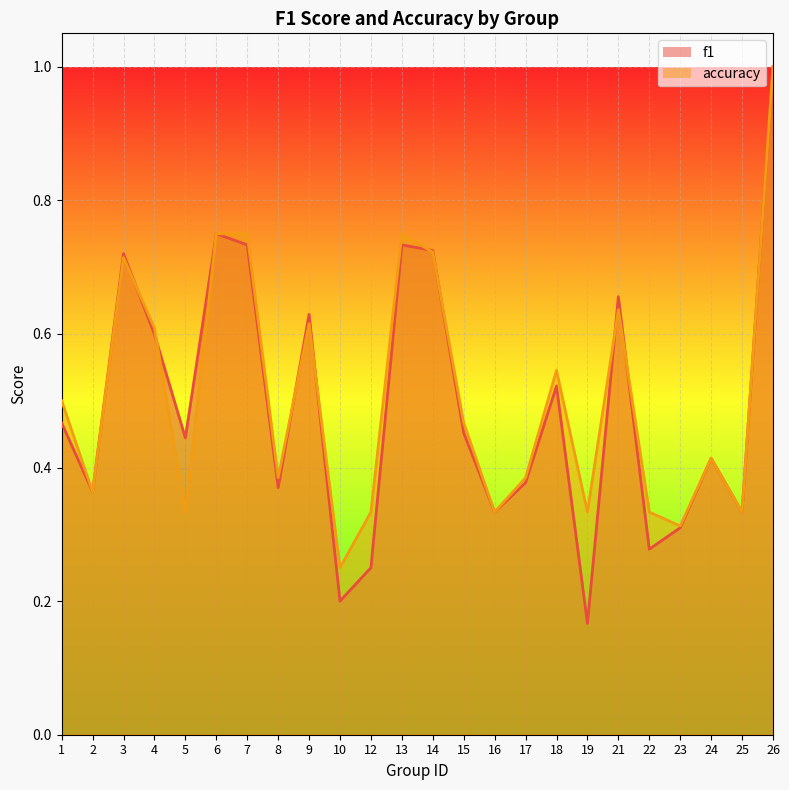

Where is the first local maximum for f1?

3